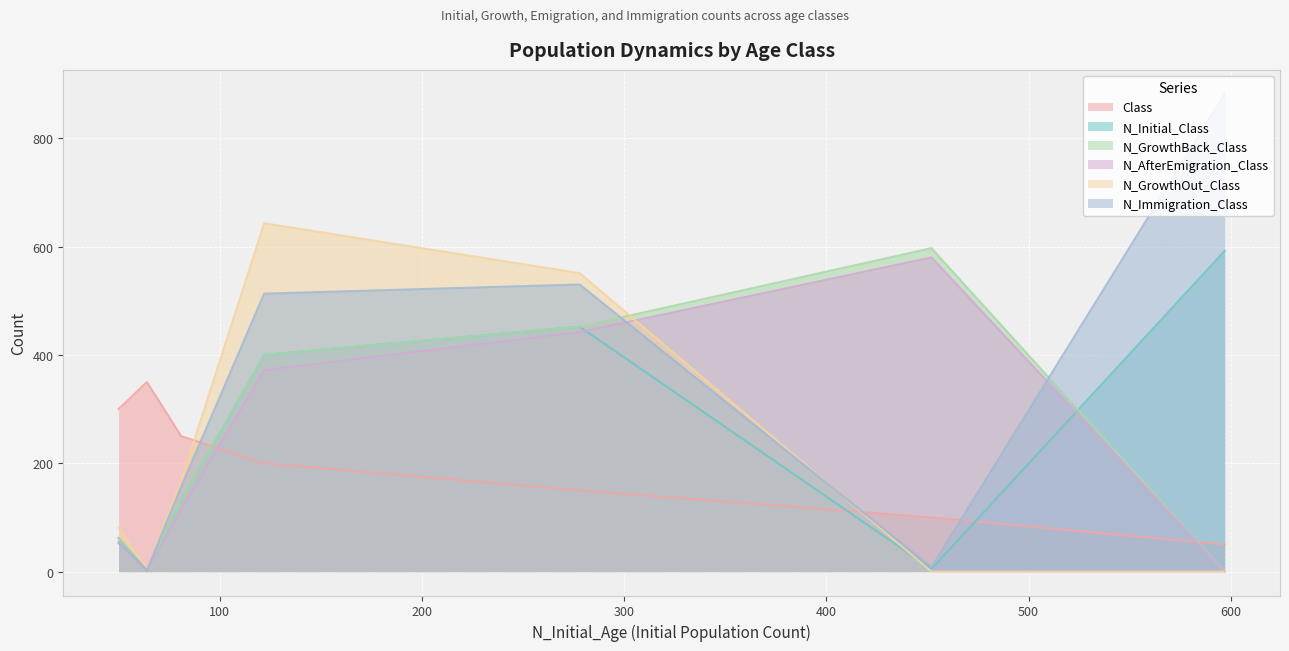

What is the difference between the second highest and minimum values in the N_Initial_Class series?

450